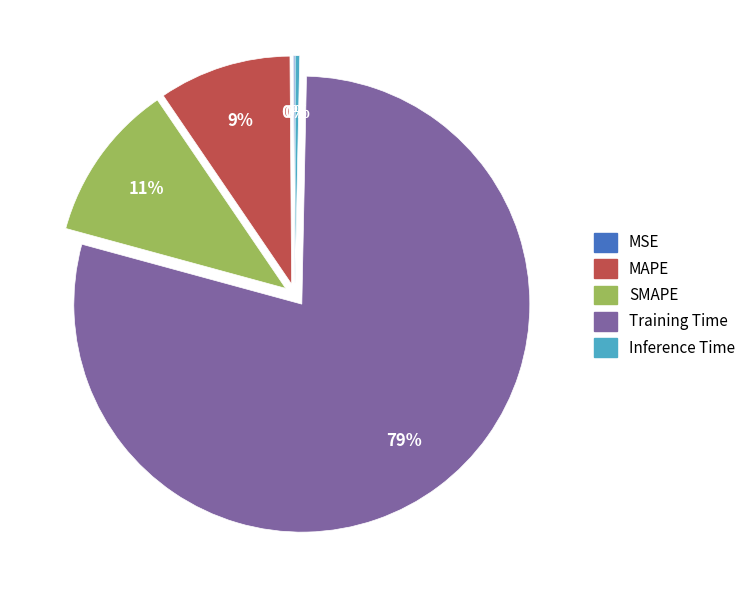

True or false: SMAPE accounts for 11% of the total.

True